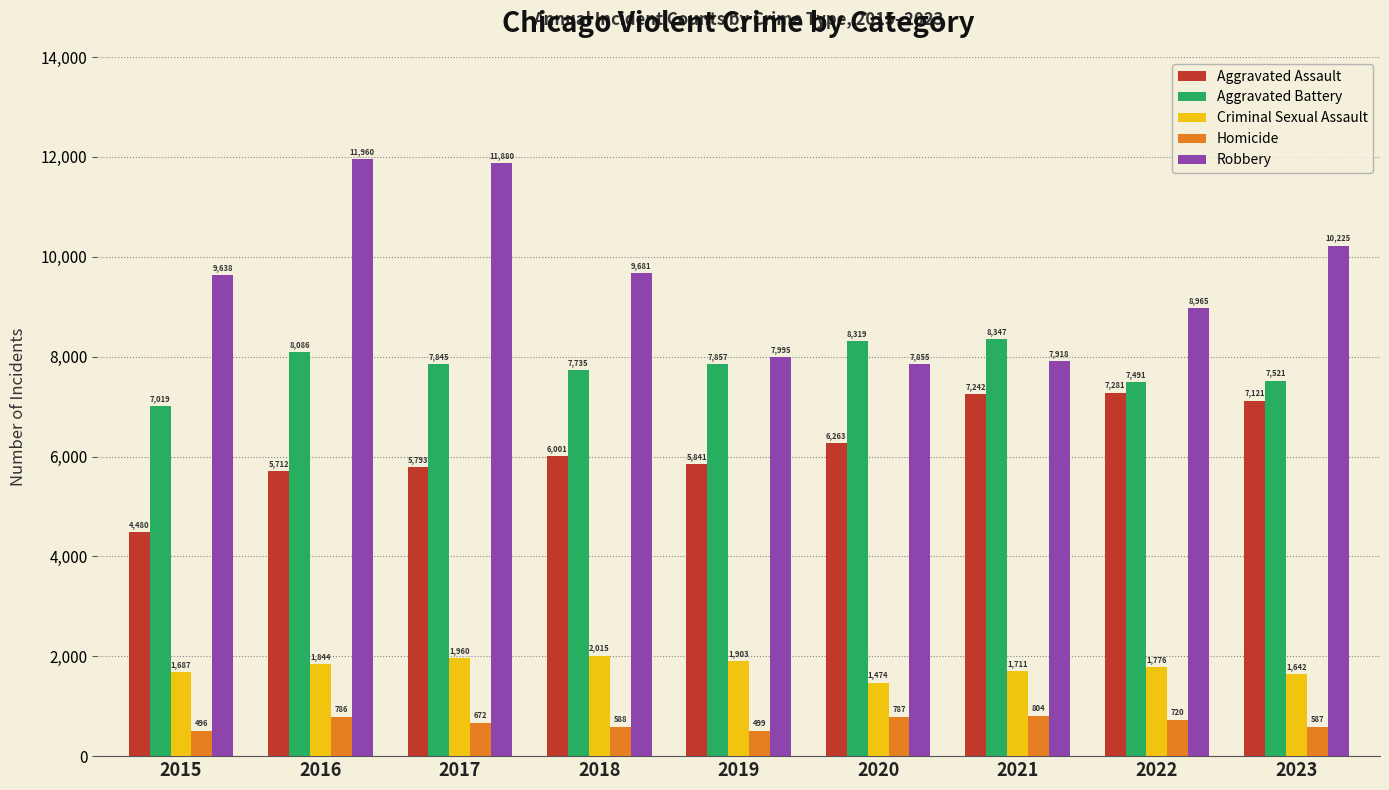

Reading left to right, transcribe all the data shown in this chart.

Aggravated Assault: 2015=4480	2016=5712	2017=5793	2018=6001	2019=5841	2020=6263	2021=7242	2022=7281	2023=7121
Aggravated Battery: 2015=7019	2016=8086	2017=7845	2018=7735	2019=7857	2020=8319	2021=8347	2022=7491	2023=7521
Criminal Sexual Assault: 2015=1687	2016=1844	2017=1960	2018=2015	2019=1903	2020=1474	2021=1711	2022=1776	2023=1642
Homicide: 2015=496	2016=786	2017=672	2018=588	2019=499	2020=787	2021=804	2022=720	2023=587
Robbery: 2015=9638	2016=11960	2017=11880	2018=9681	2019=7995	2020=7855	2021=7918	2022=8965	2023=10225